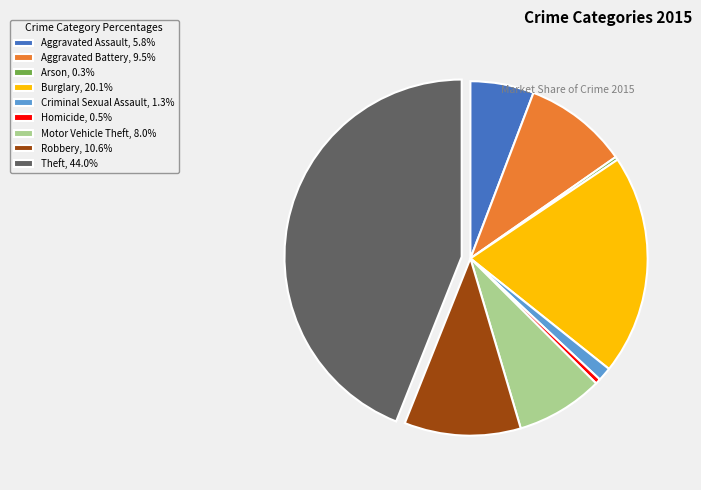

Is it true that Aggravated Battery is 10% of the pie?

True